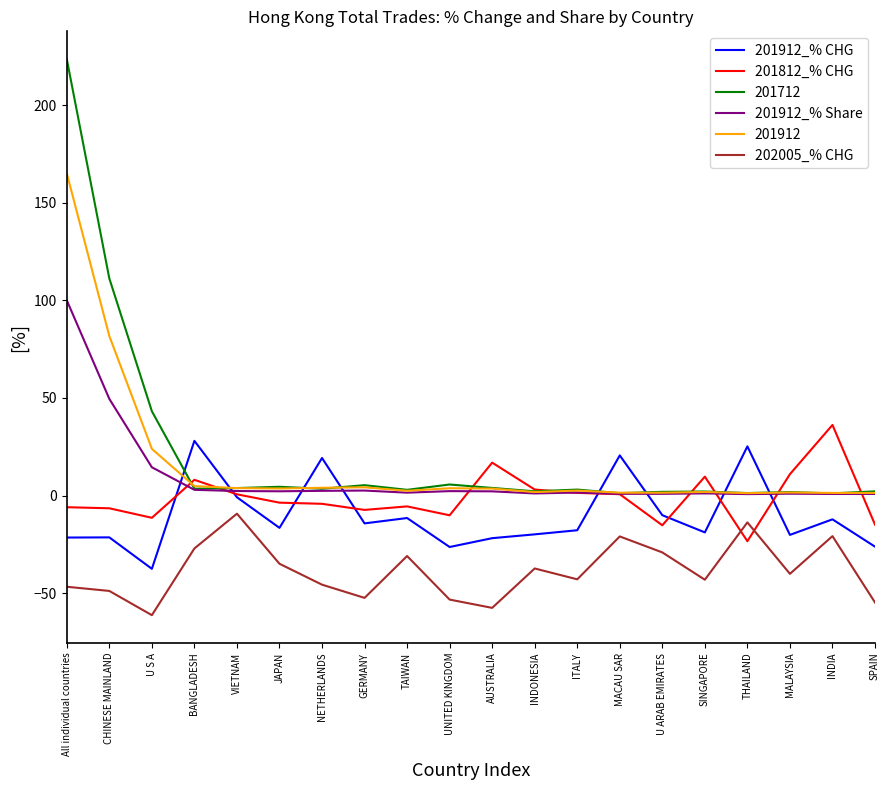

The 201912_% CHG series shows -19.9 at INDONESIA. True or false?

True